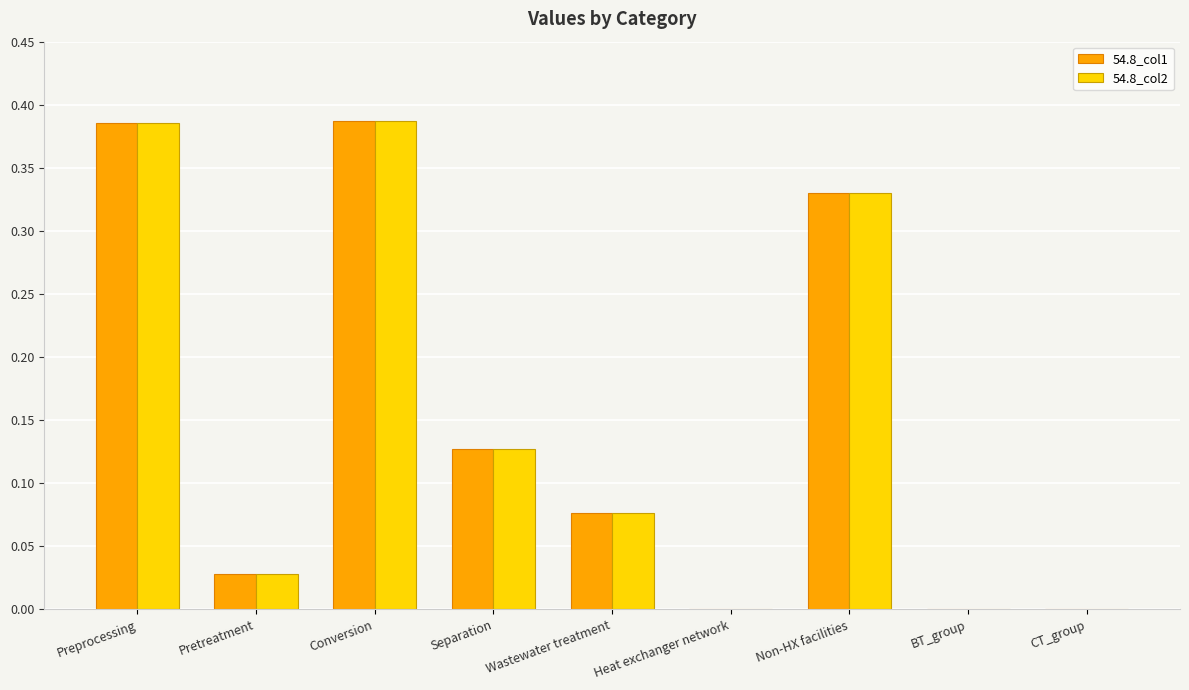

What is the sum of all 54.8_col2 values?

1.3